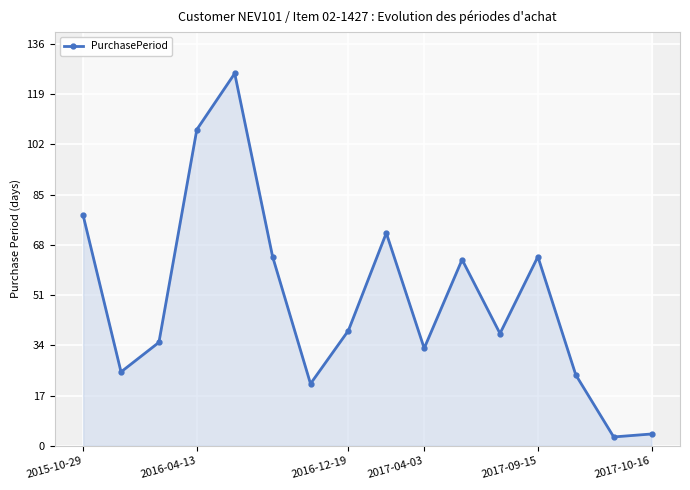

What is the maximum value for PurchasePeriod?

126